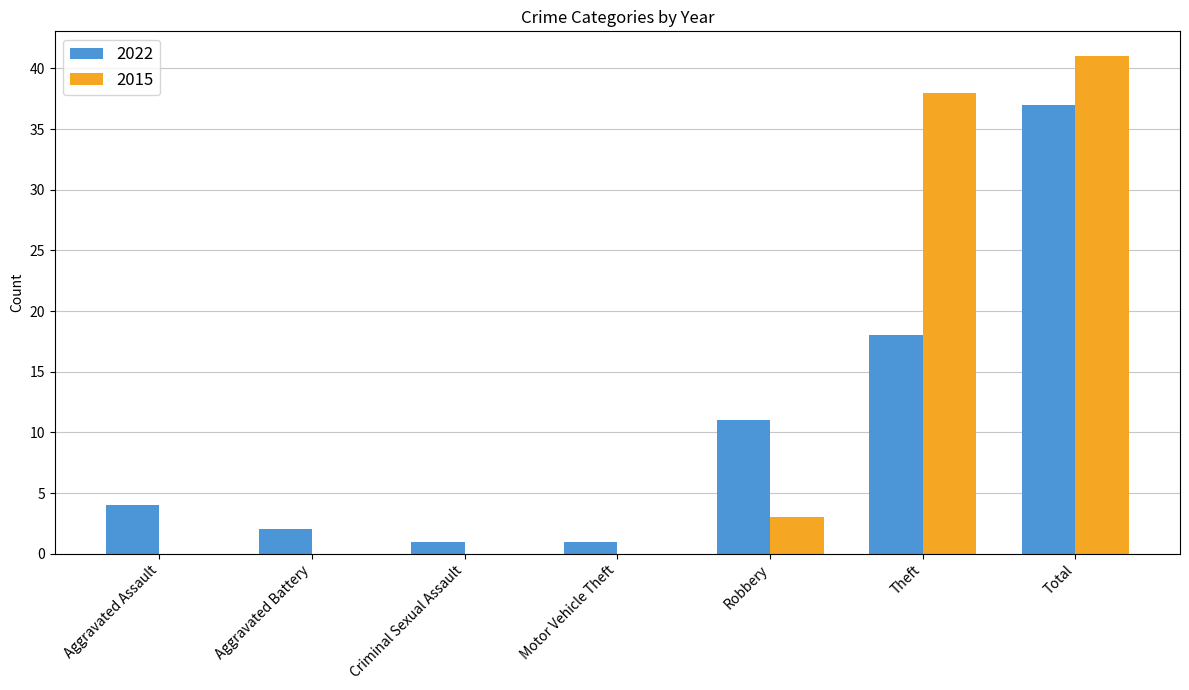

True or false: 2022 has a value of 4 at Aggravated Assault.

True